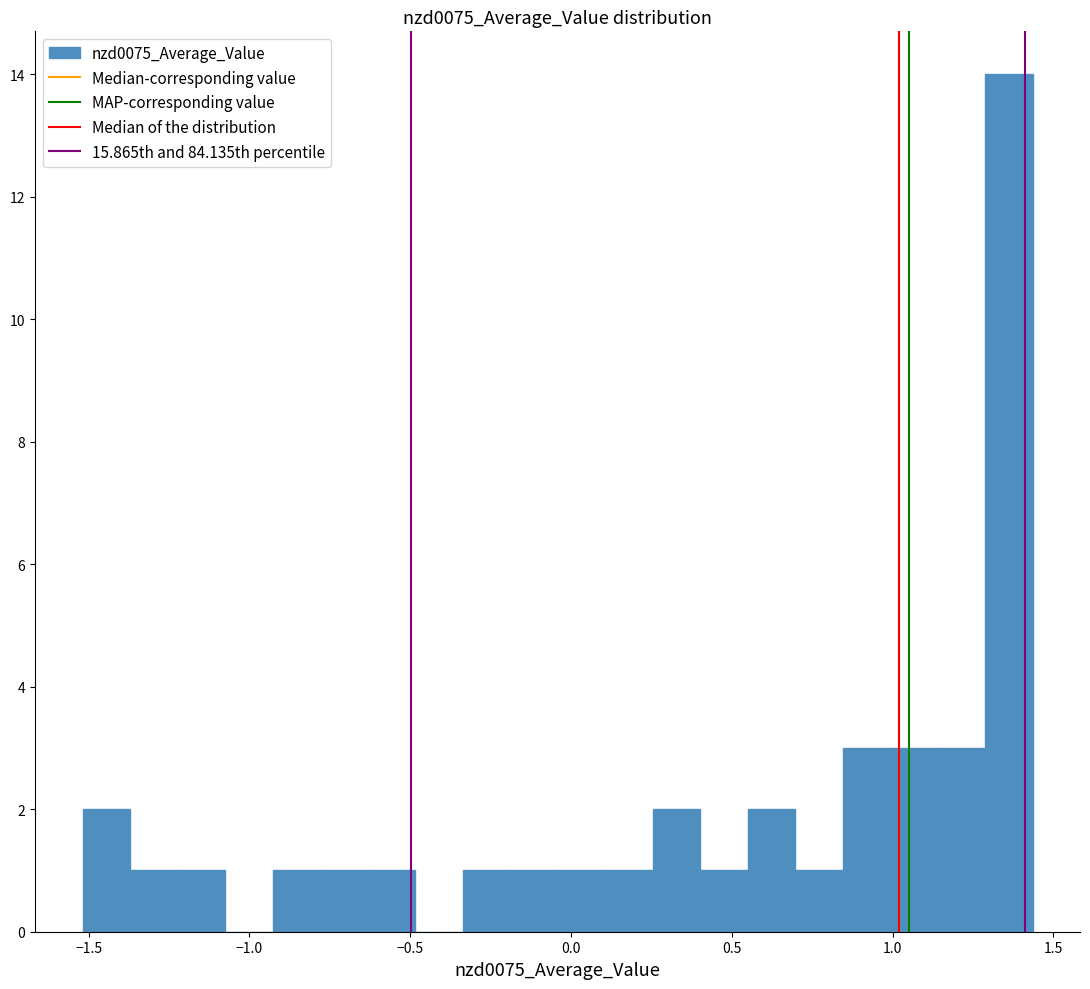

Around what value on the x-axis is the tallest bar? Give the approximate position of its centre, as read against the axis.

1.35